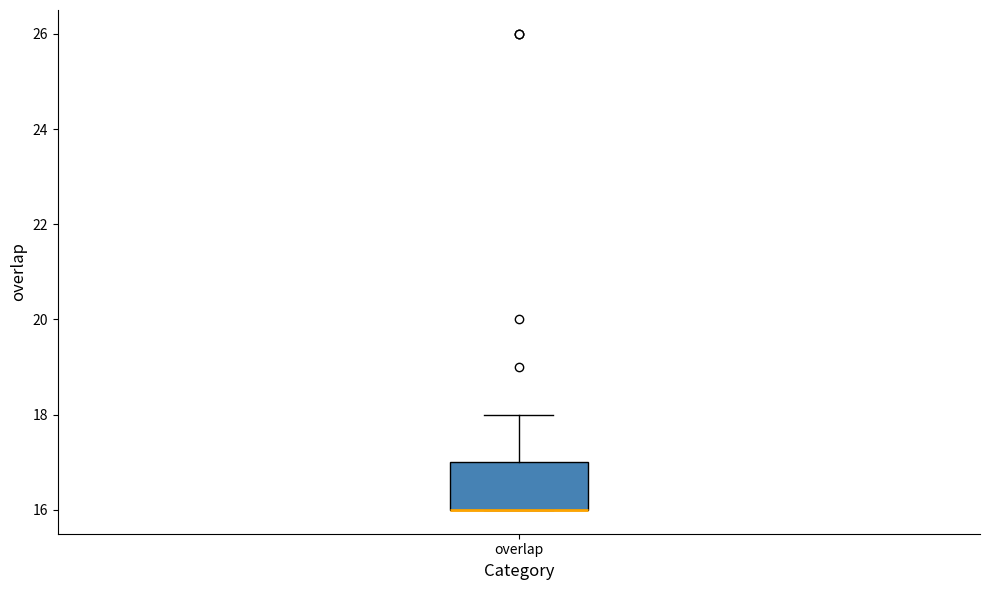

Read this box plot against the y-axis: the position of the median line, the range covered by the box, and the ends of both whiskers. The values are not printed on the chart, so give them approximately, as read against the axis.

median 16 (drawn on the box's lower edge), box 16 to 17, whiskers 16 to 18